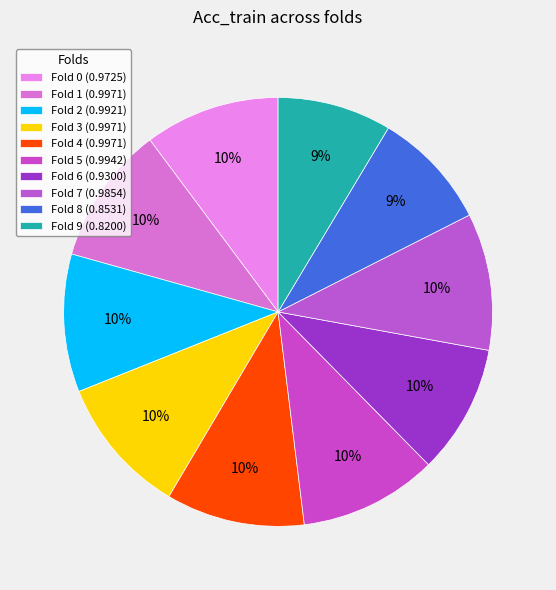

Combined, do Fold 0 and Fold 6 account for over 50%?

No